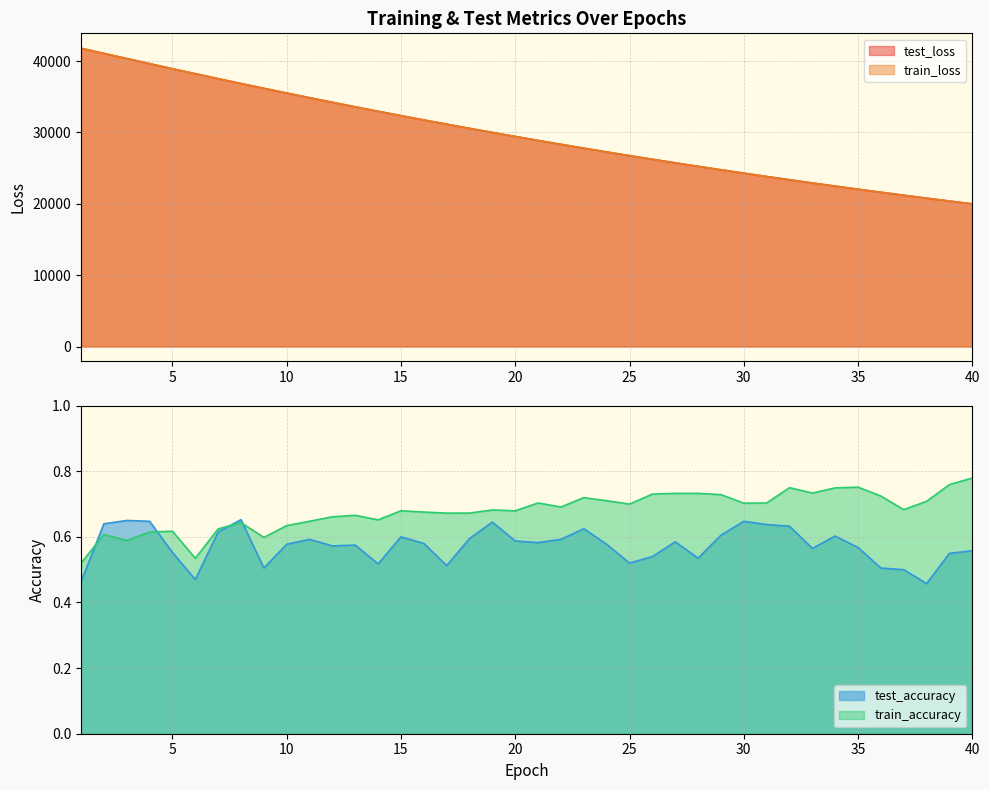

Which series has the widest spread of values?

test_loss